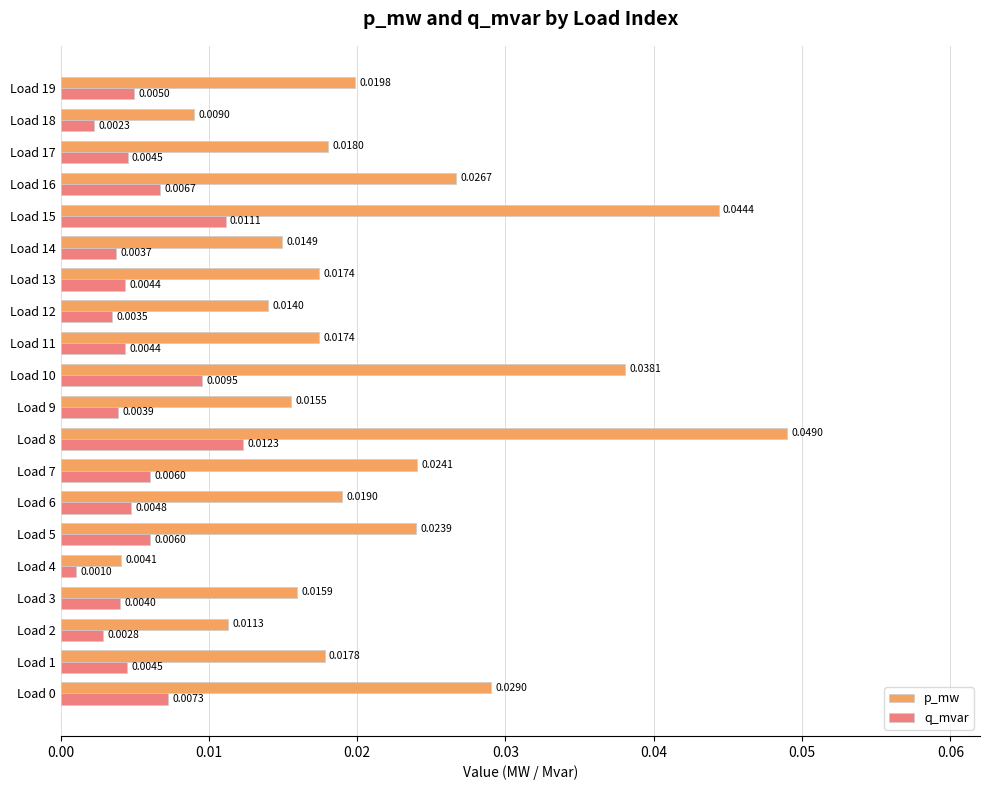

Between Load 0 and Load 7, which series saw the biggest shift?

p_mw